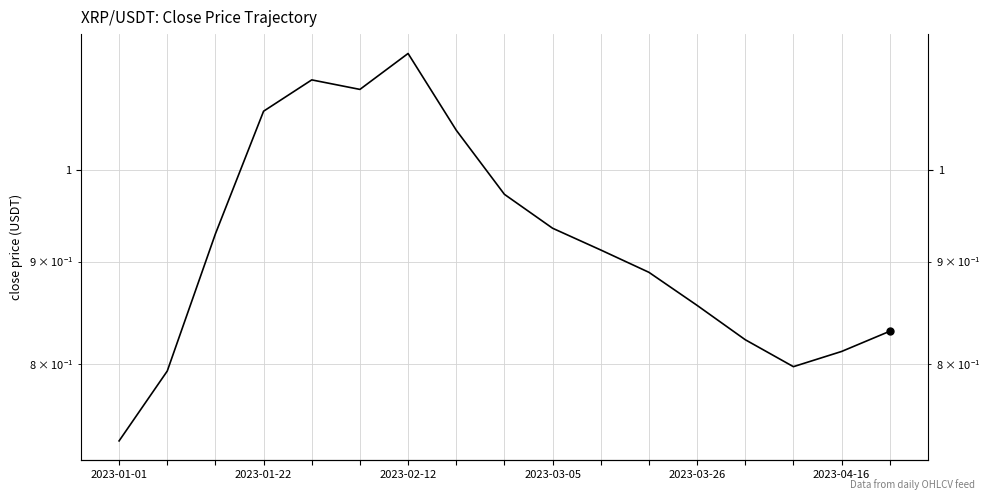

Is it true that the value at 14 is 0.8?

True